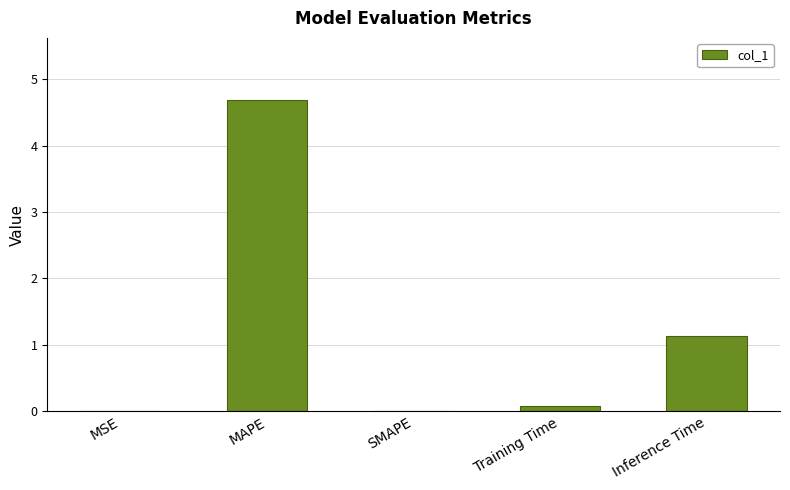

What is the greatest value displayed?

4.7